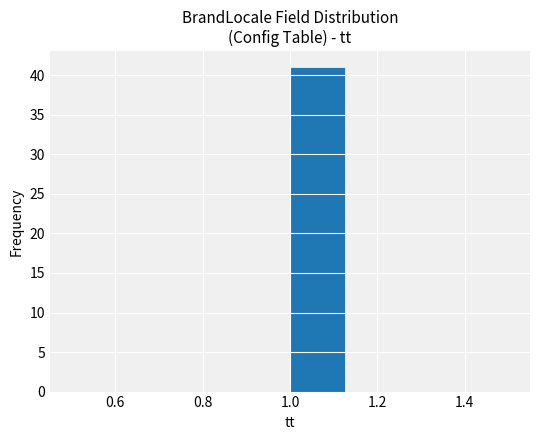

What is the height of the bar covering 1.000 to 1.125 on the x-axis? Neither the bar edges nor the heights are printed on the chart, so give them approximately, as read against the axes.

41